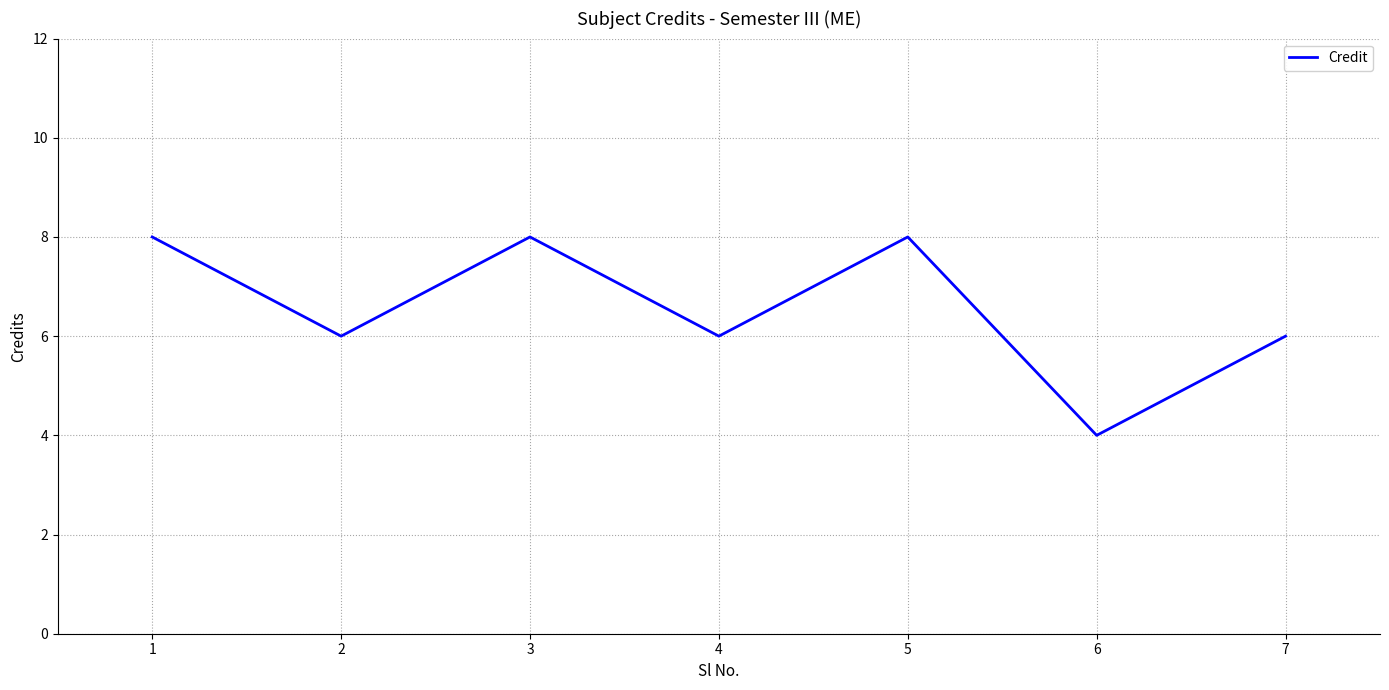

What is the smallest value displayed?

4